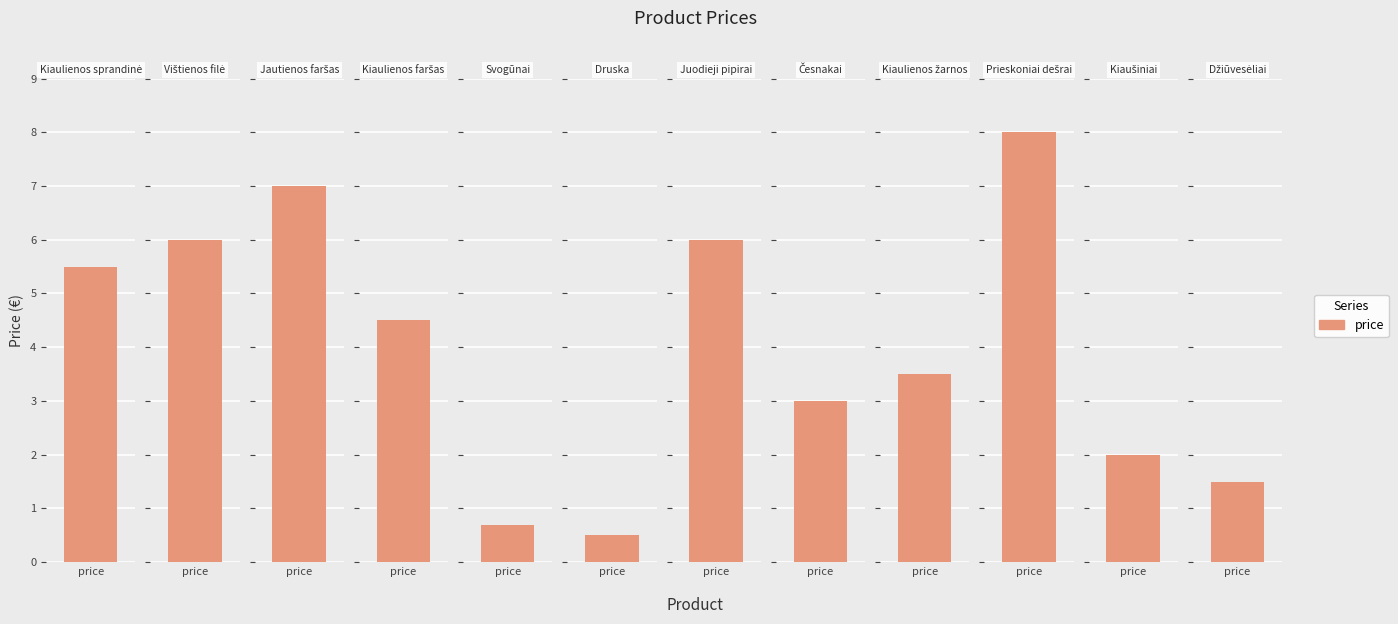

Which has a higher value, Kiaulienos faršas or Kiaulienos žarnos?

Kiaulienos faršas